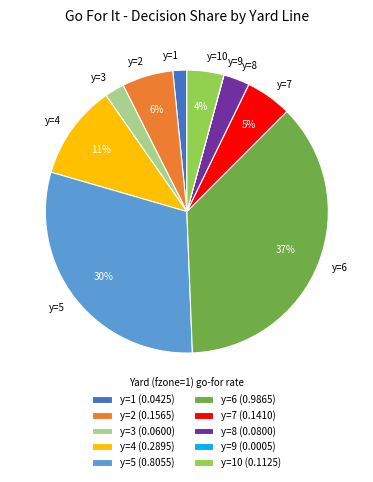

True or false: y=6 accounts for 37% of the total.

True